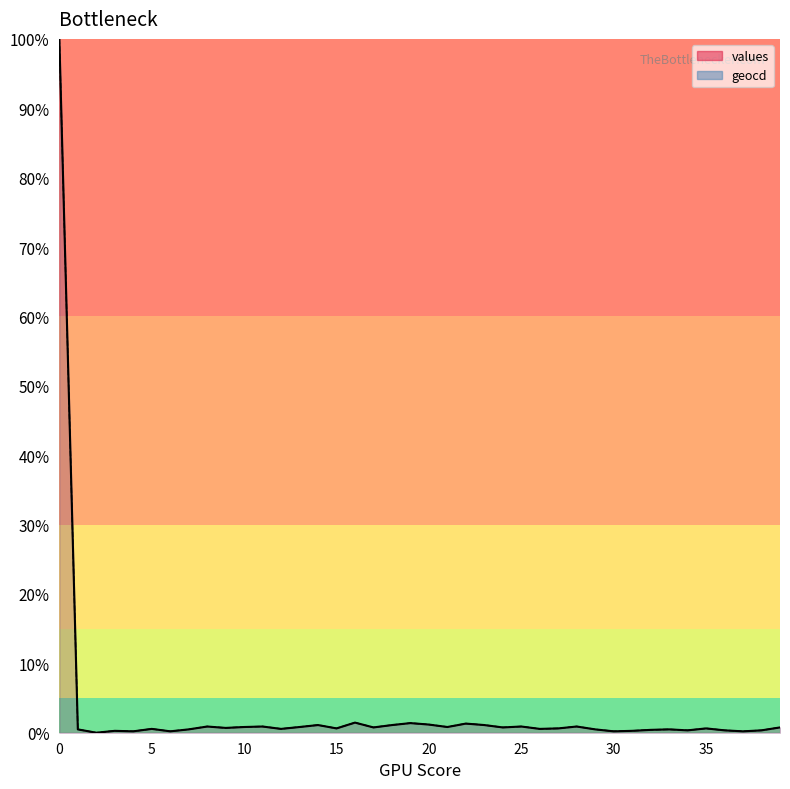

What are all the series names shown in the legend?

values, geocd